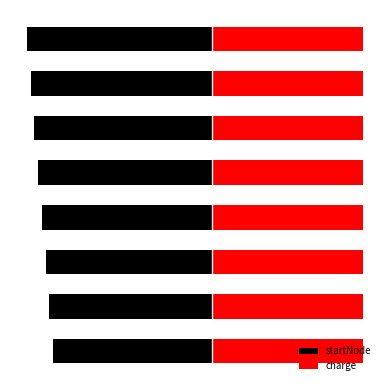

Does the chart contain stacked bars?

No